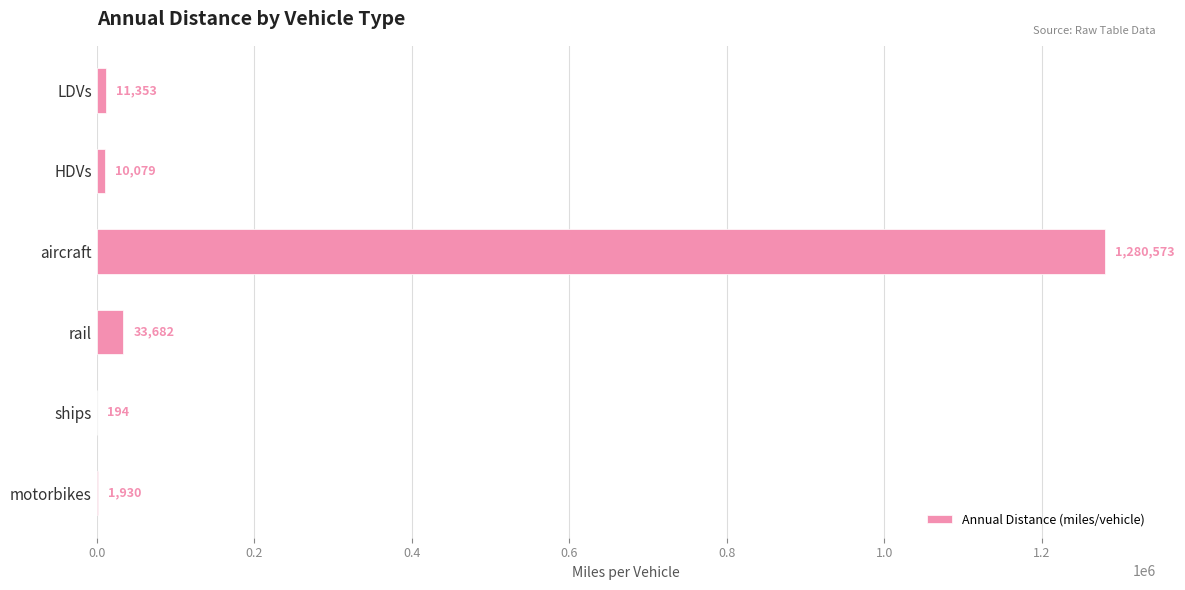

What is the approximate value at aircraft?

1280573.1